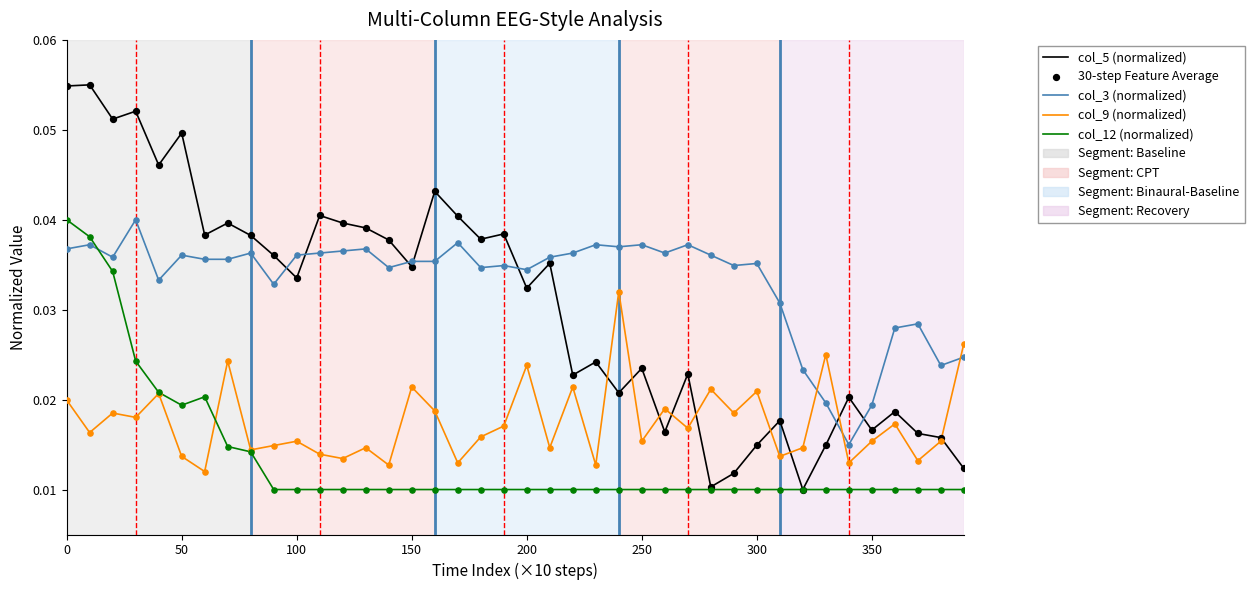

Which series has the largest range (max minus min)?

col_5 (normalized)